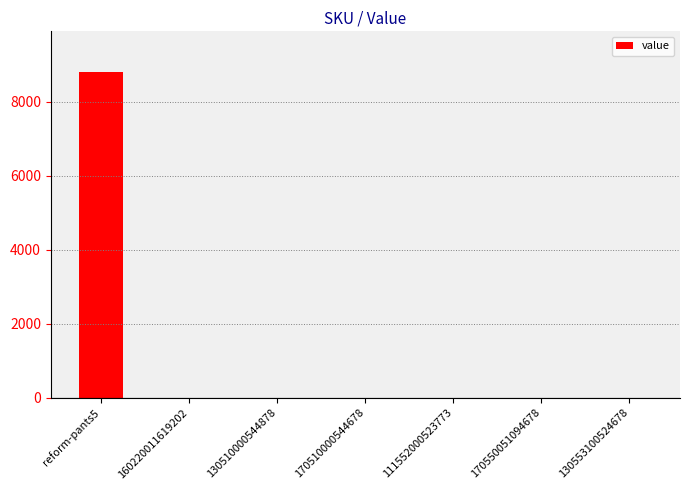

The value at 160220011619202 is 0. True or false?

True